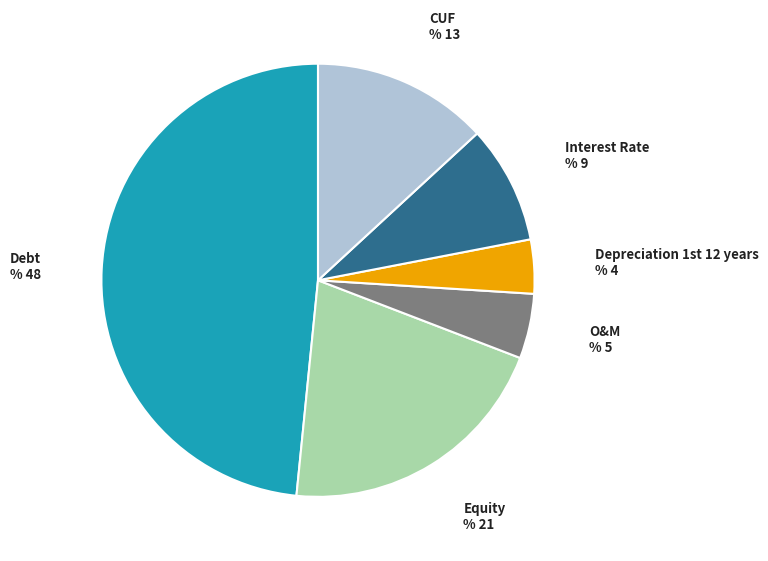

Is there a majority slice in this chart?

No